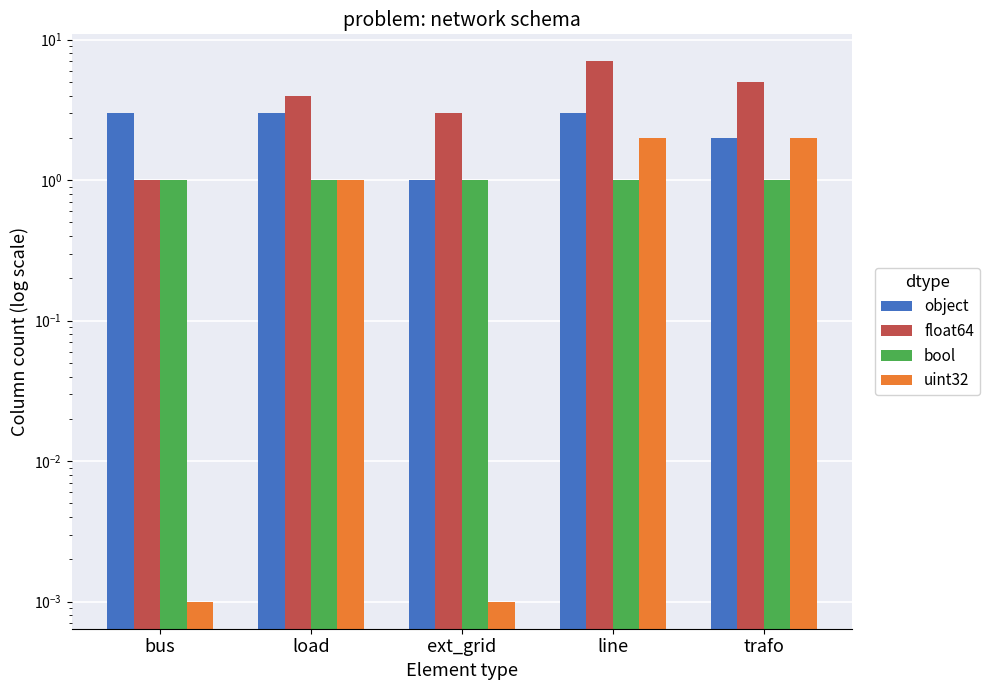

What position from the left is trafo?

5